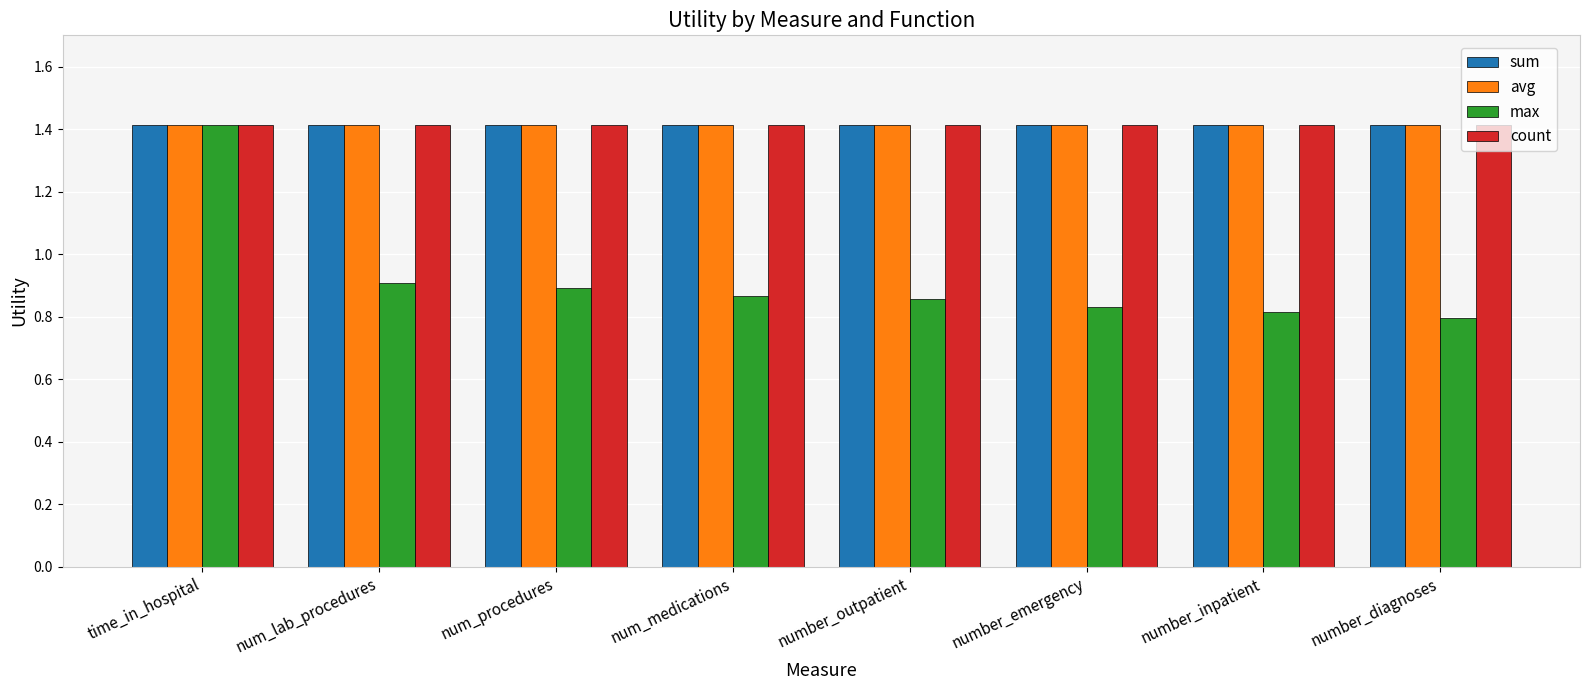

What position from the right is number_inpatient?

2